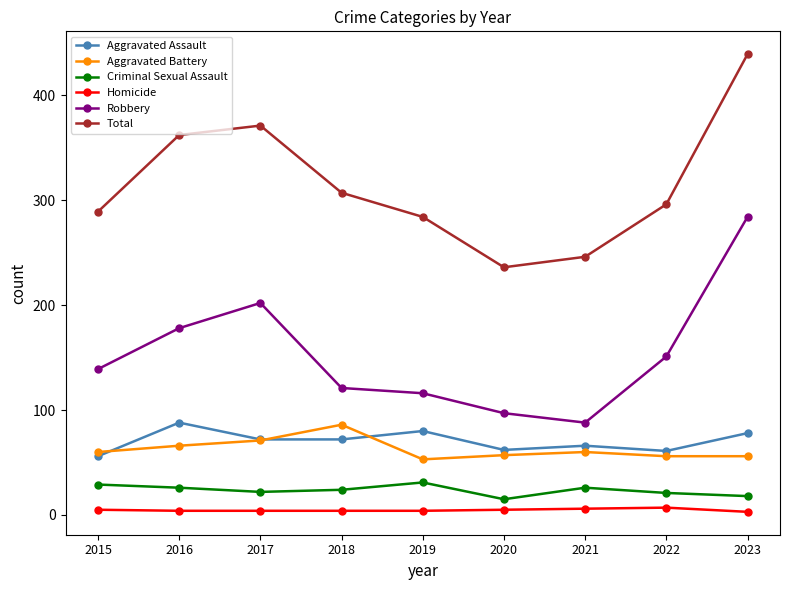

At which category is the sum across all series the highest?

2023